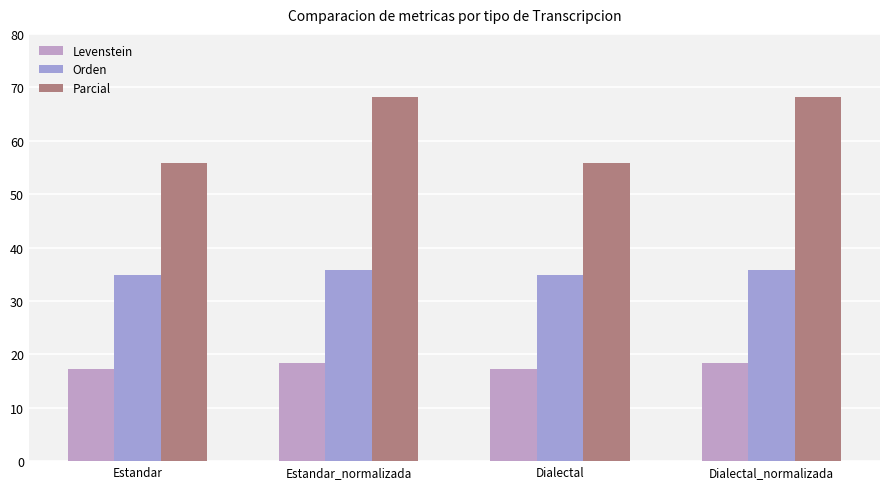

How many bars are there in total?

12